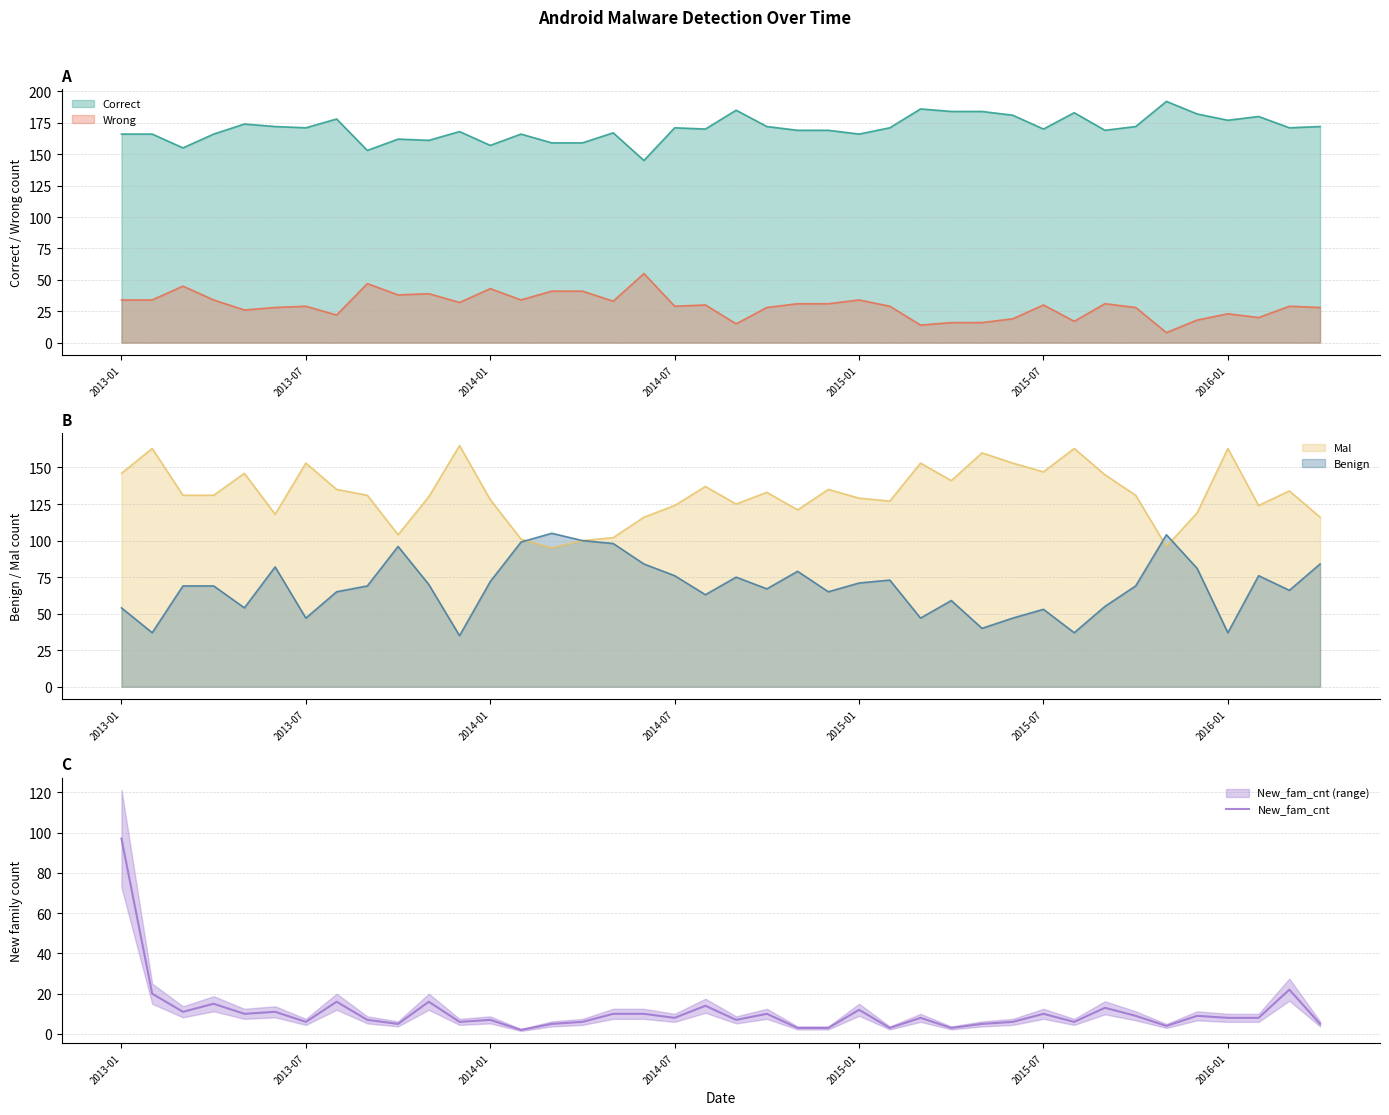

What position from the left is 15?

16